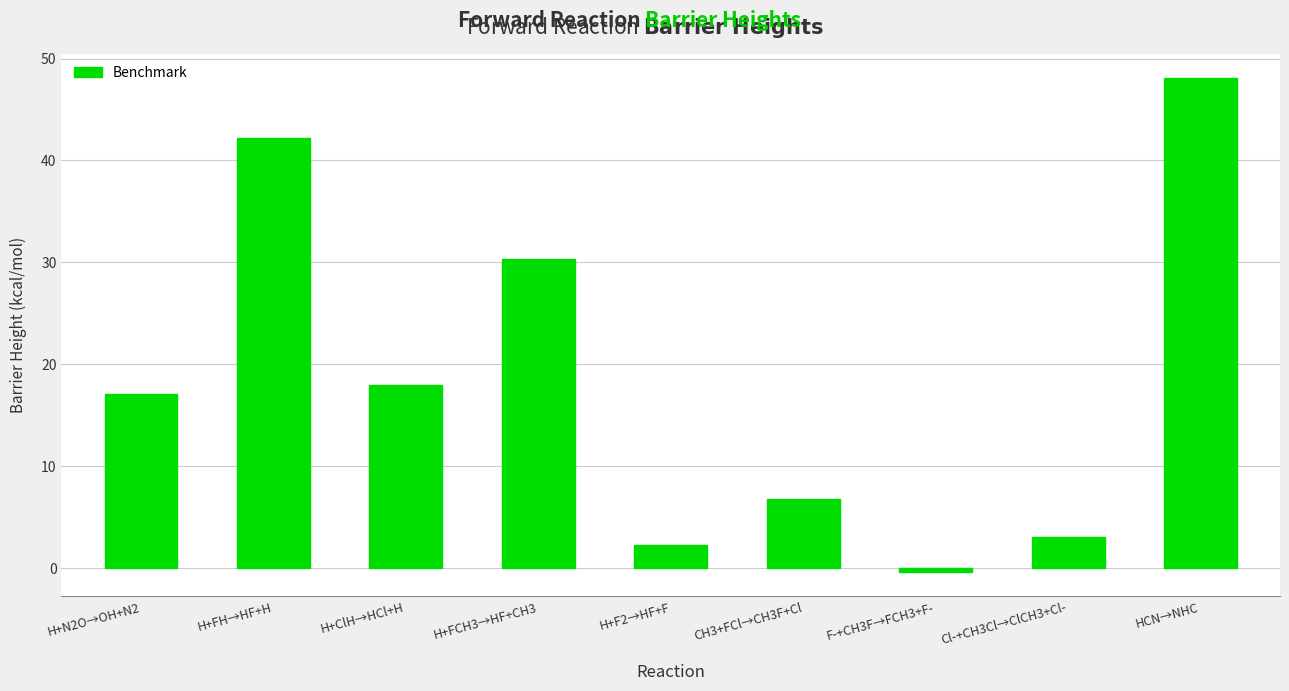

Reading left to right, extract all data points from this chart.

H+N2O→OH+N2=17.1	H+FH→HF+H=42.2	H+ClH→HCl+H=18.0	H+FCH3→HF+CH3=30.4	H+F2→HF+F=2.3	CH3+FCl→CH3F+Cl=6.8	F-+CH3F→FCH3+F-=-0.3	Cl-+CH3Cl→ClCH3+Cl-=3.1	HCN→NHC=48.1